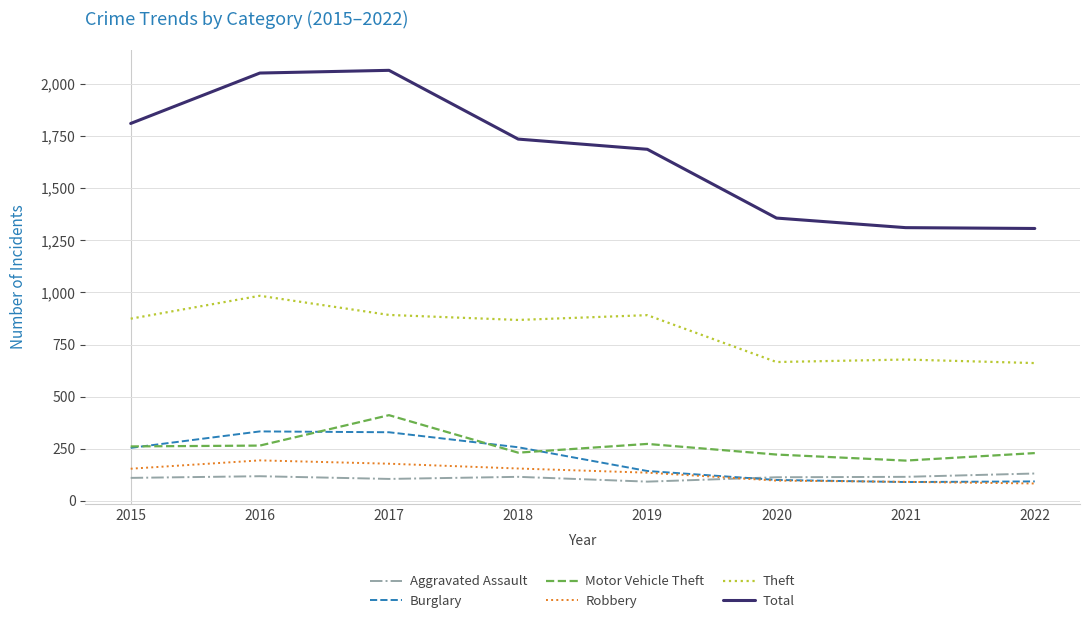

What is the greatest value displayed?

2066